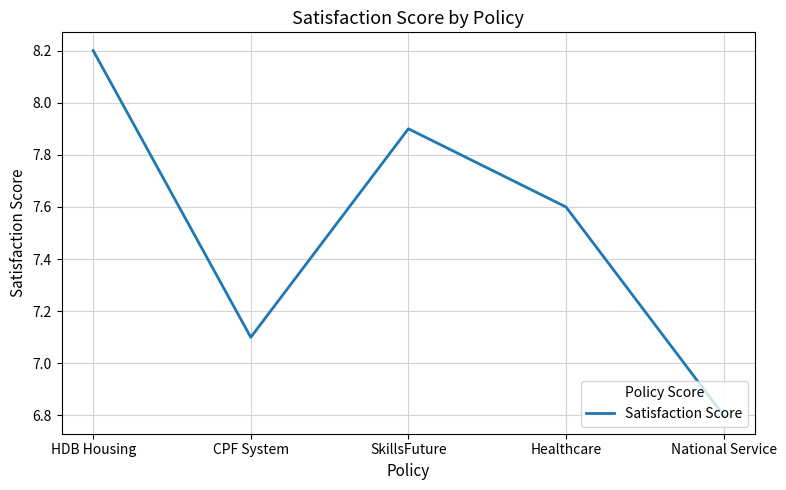

What is the minimum value shown in the chart?

6.8